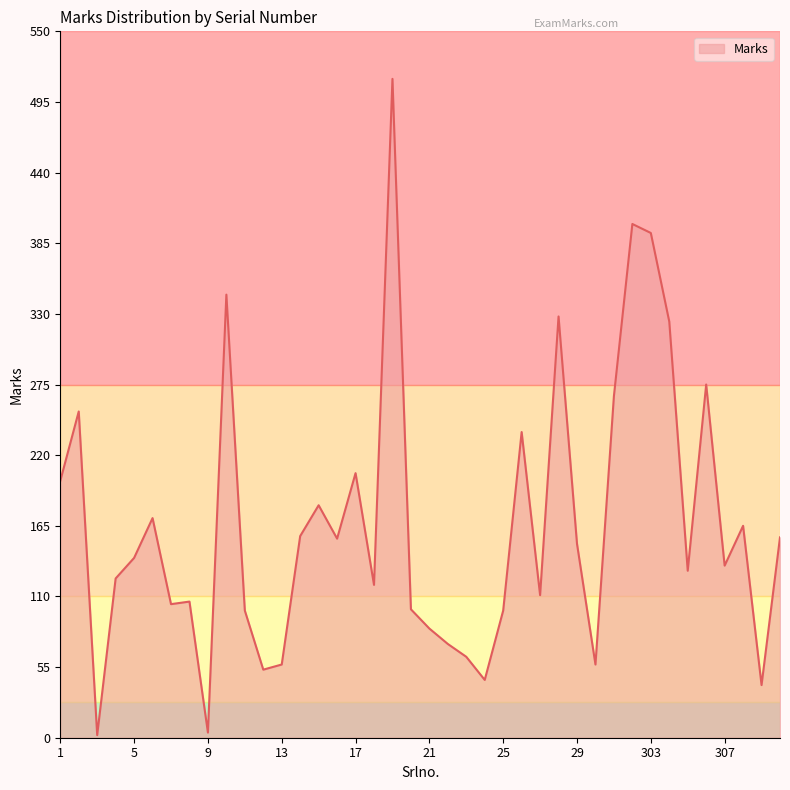

What is the greatest value displayed?

513